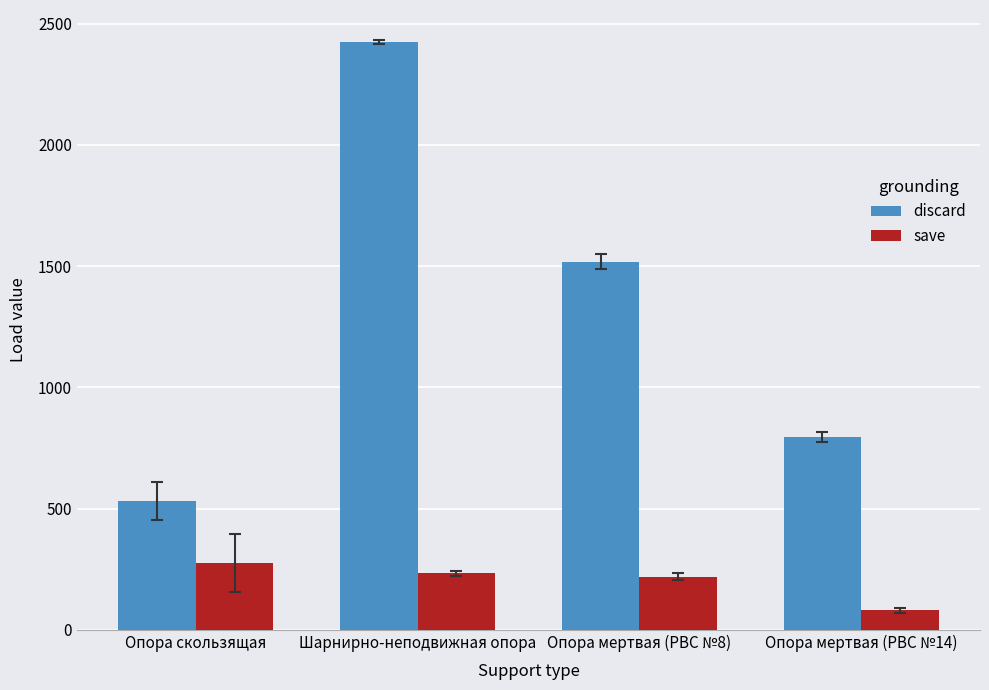

Reading left to right, list all the values displayed in this chart.

discard: Опора скользящая=531.2	Шарнирно-неподвижная опора=2425.0	Опора мертвая (РВС №8)=1519.0	Опора мертвая (РВС №14)=795.7
save: Опора скользящая=276.5	Шарнирно-неподвижная опора=232.4	Опора мертвая (РВС №8)=219.5	Опора мертвая (РВС №14)=80.5